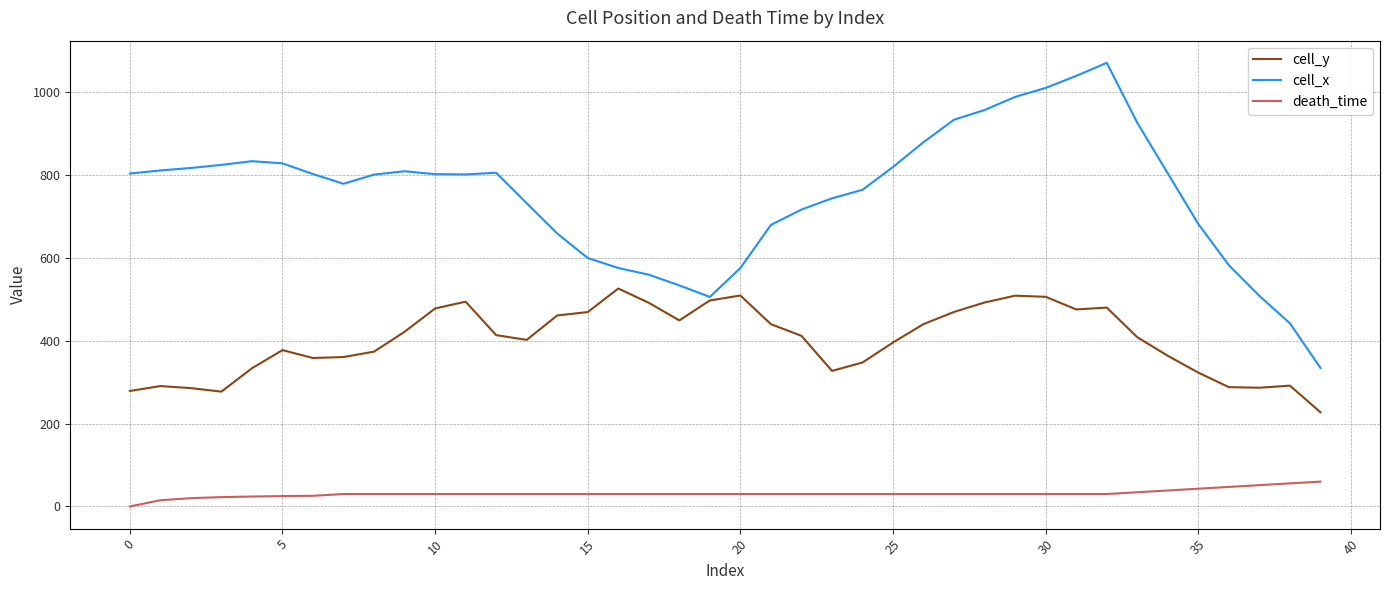

True or false: death_time and cell_x cross at least once.

False